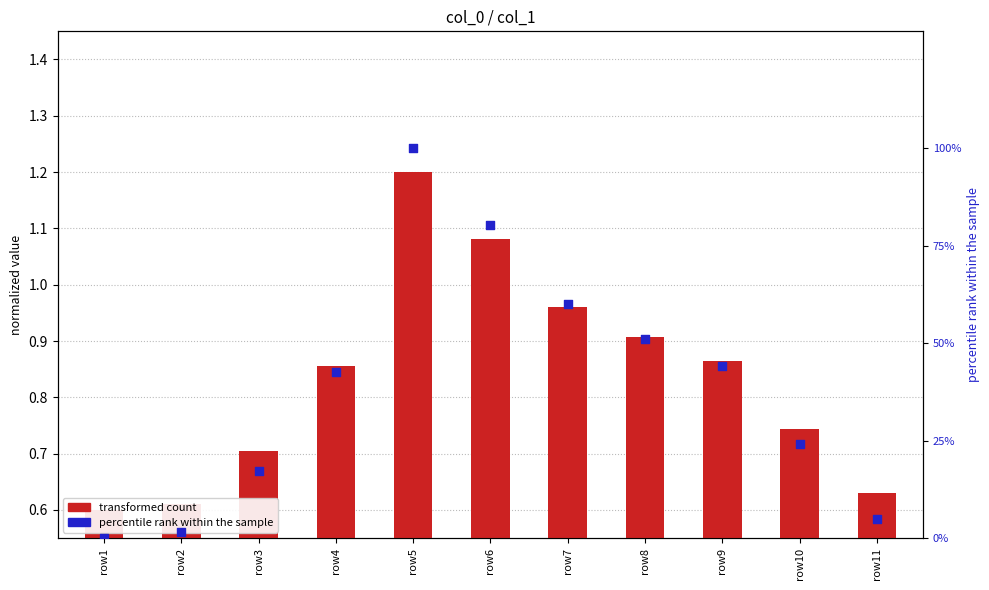

Which series contains the lowest Y value?

percentile rank within the sample